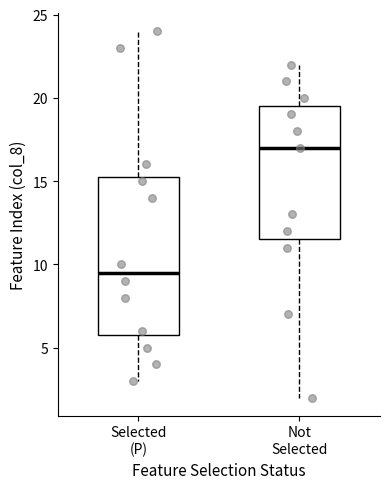

Which box is the tallest, from its lower edge to its upper edge?

Selected (P)